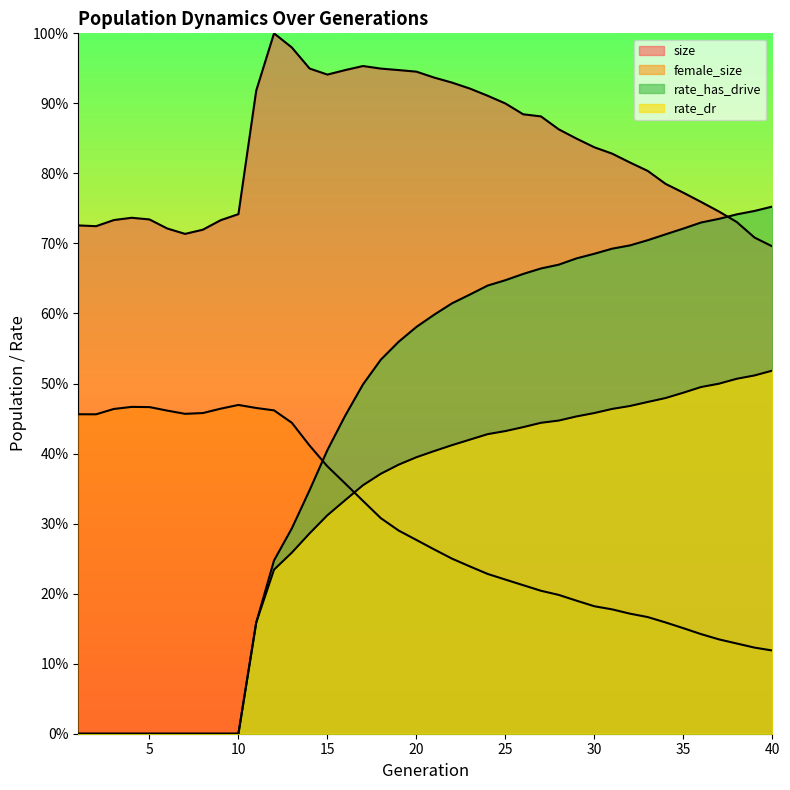

What is the total value across all series at 18?

2.2